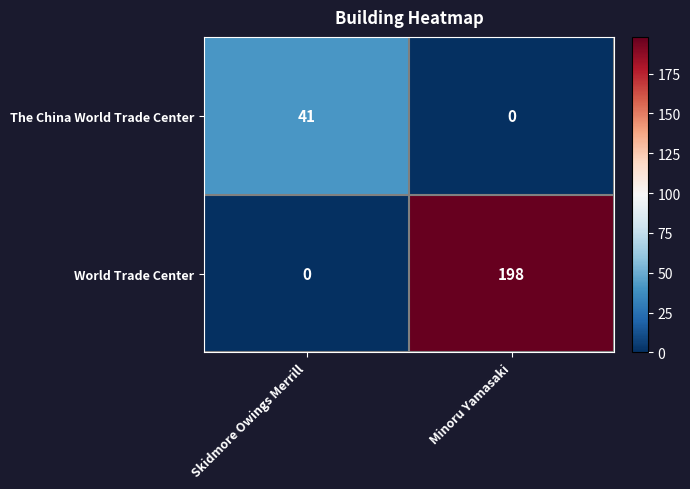

At which category is the sum across all series the highest?

Minoru Yamasaki